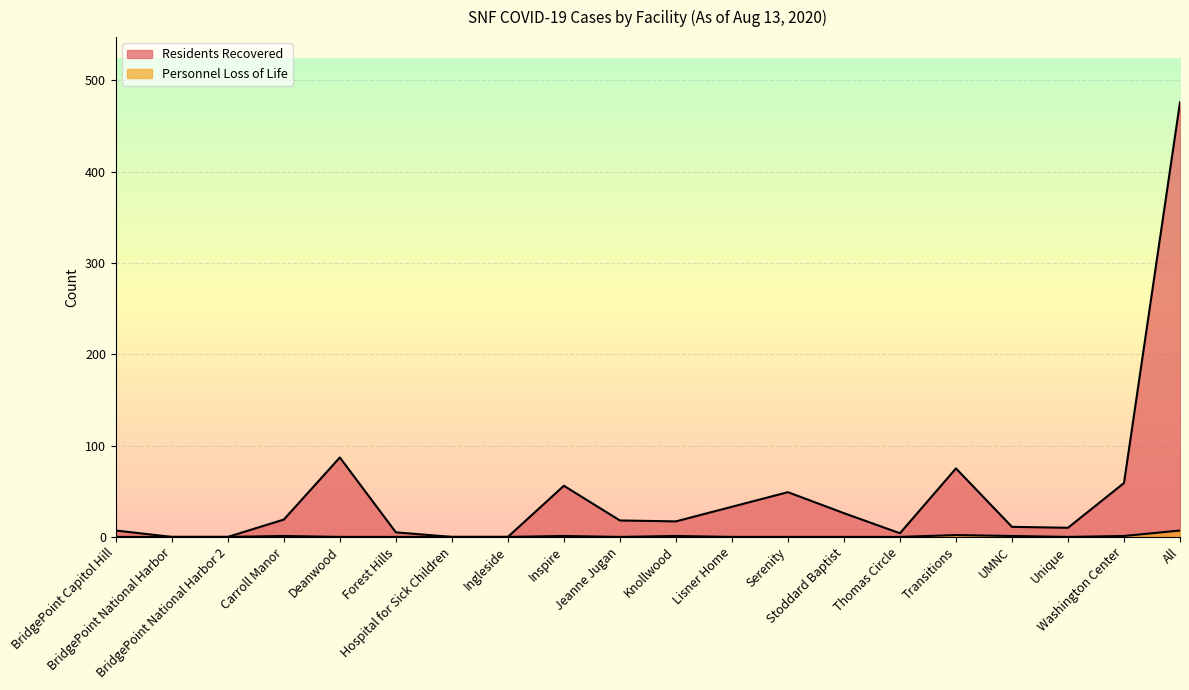

What position from the right is Ingleside?

13